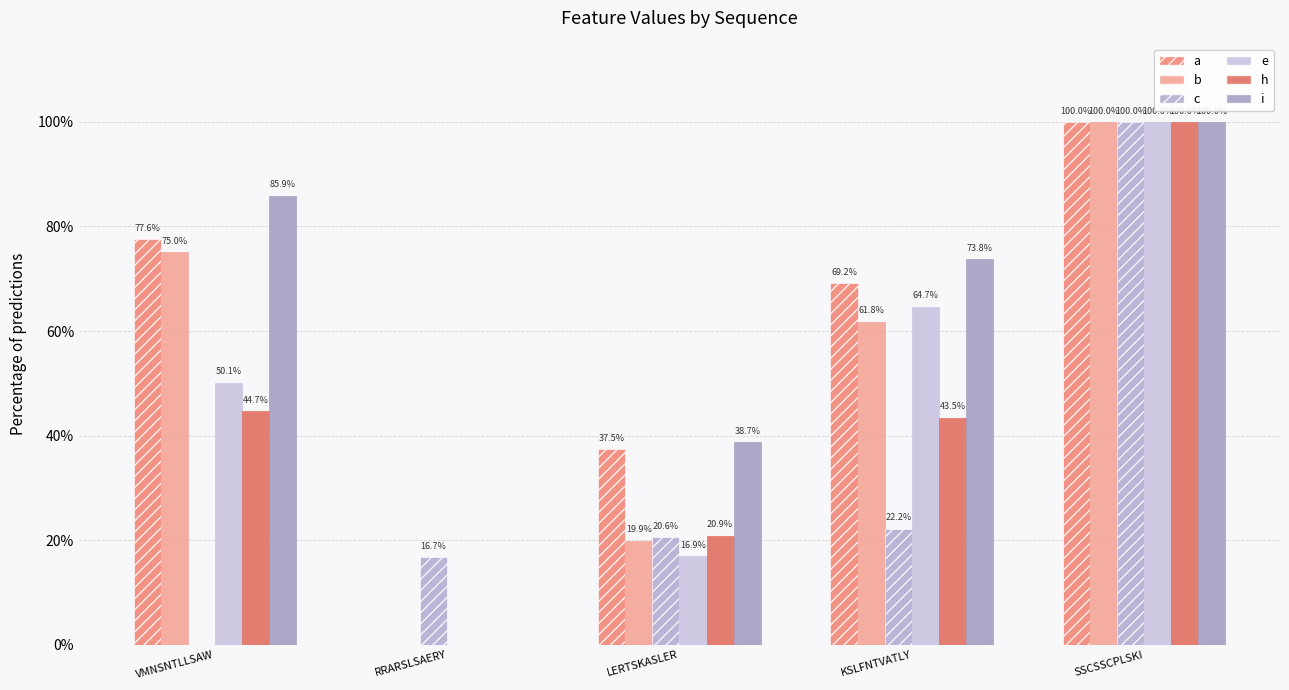

True or false: c has a value of 1.0 at SSCSSCPLSKI.

True